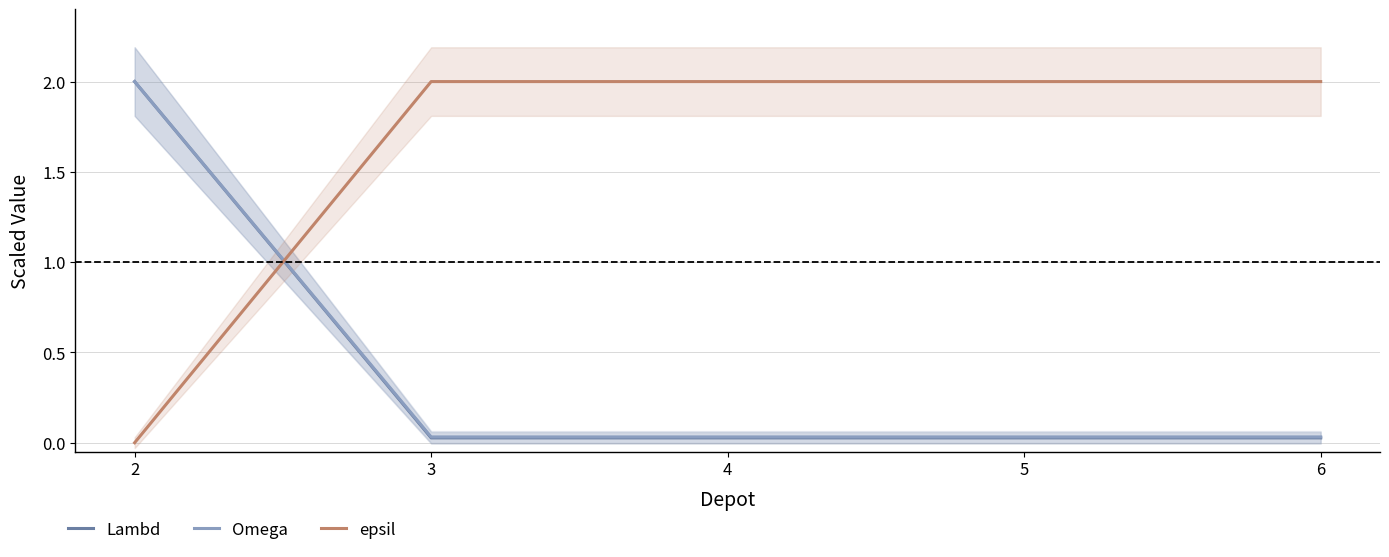

Is it true that Omega equals 0.0 at 5?

False